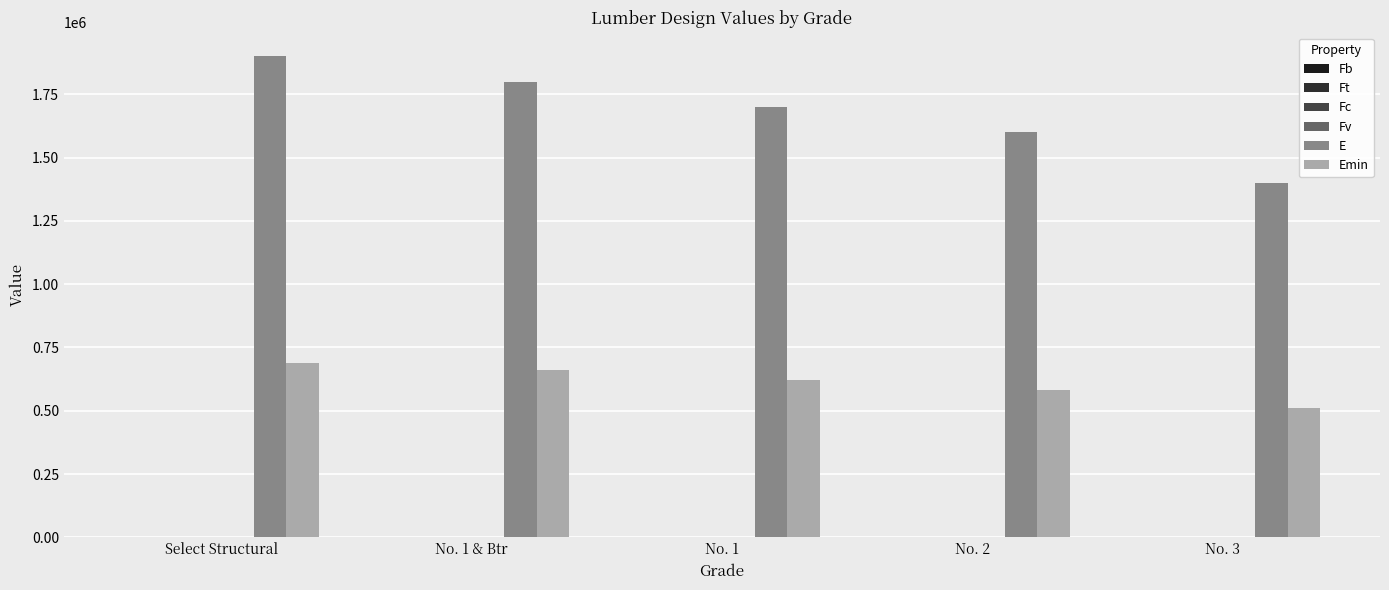

The E series shows 2638093 at Select Structural. True or false?

False